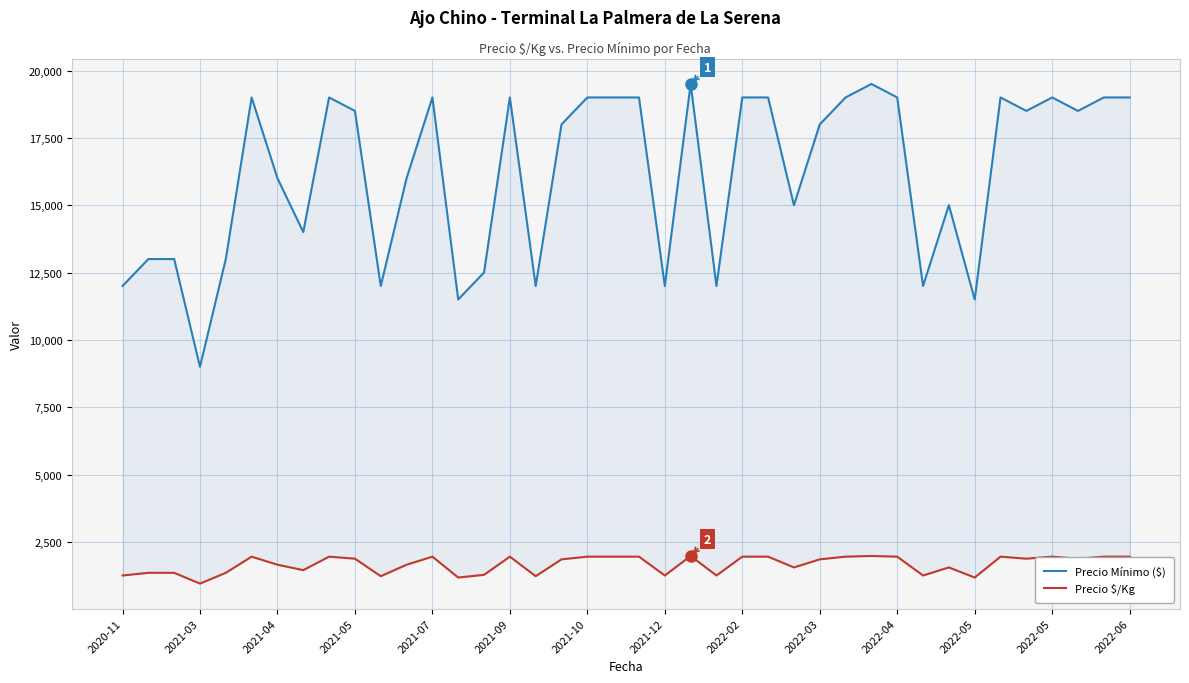

What is the value of the Precio Mínimo ($) point at the 5th from the left?

13000